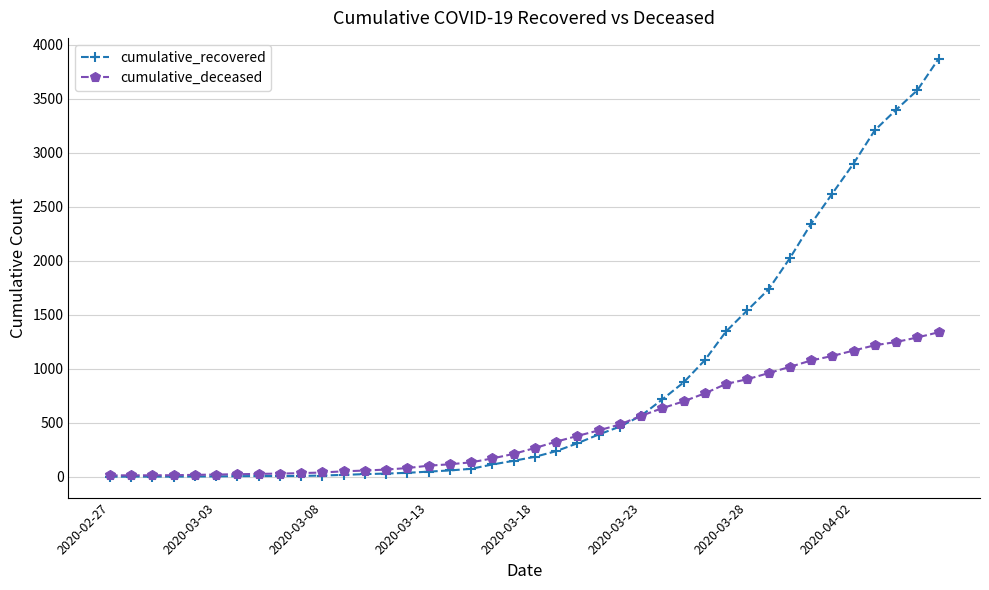

List the series in order of their overall mean, lowest first.

cumulative_deceased, cumulative_recovered